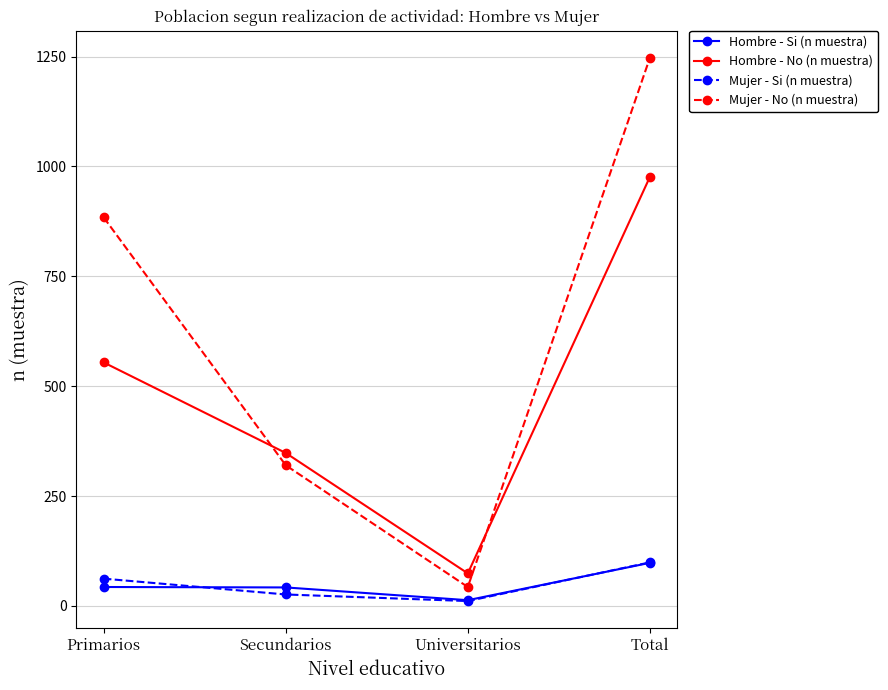

List the labels in order of Mujer - No (n muestra) value, largest first.

Total, Primarios, Secundarios, Universitarios